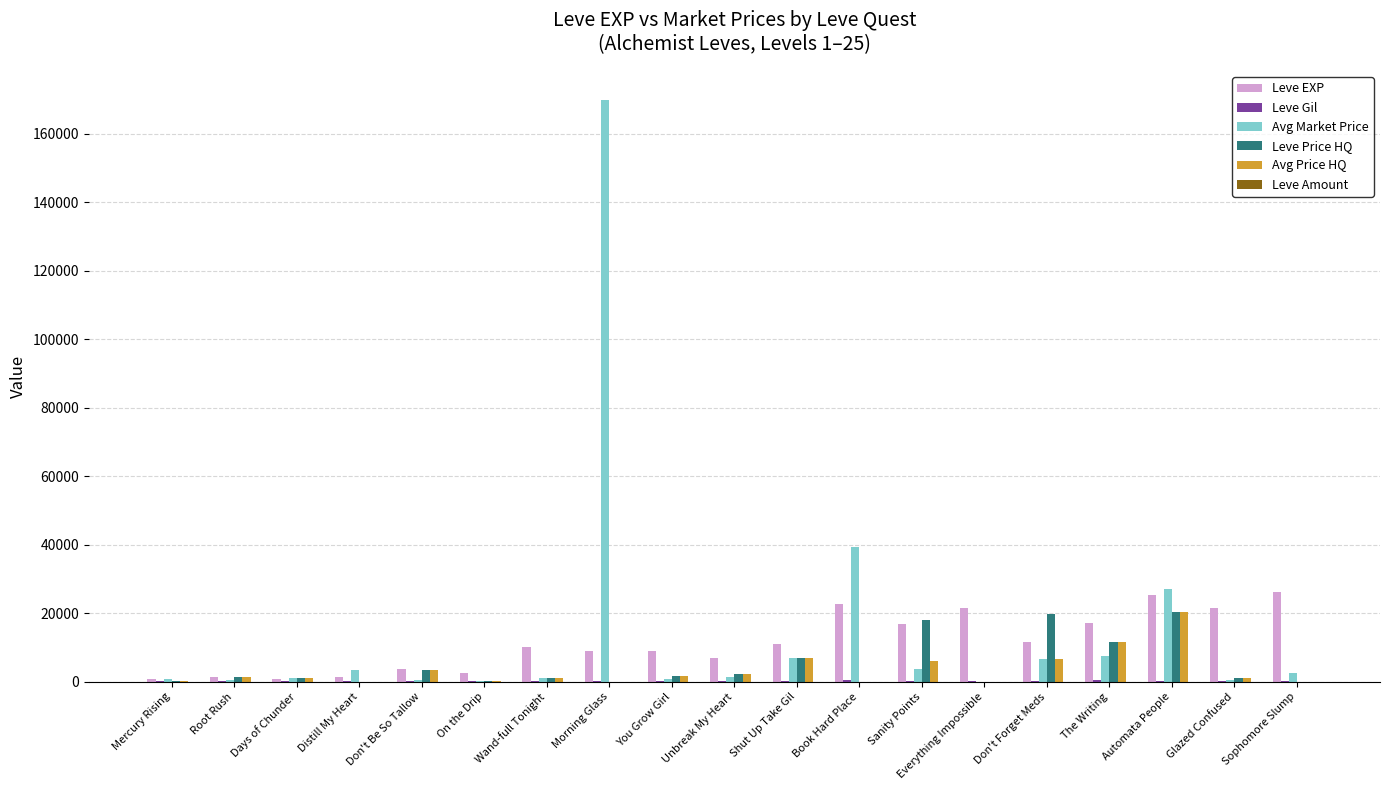

The value of Avg Market Price at Everything Impossible is 0. True or false?

True